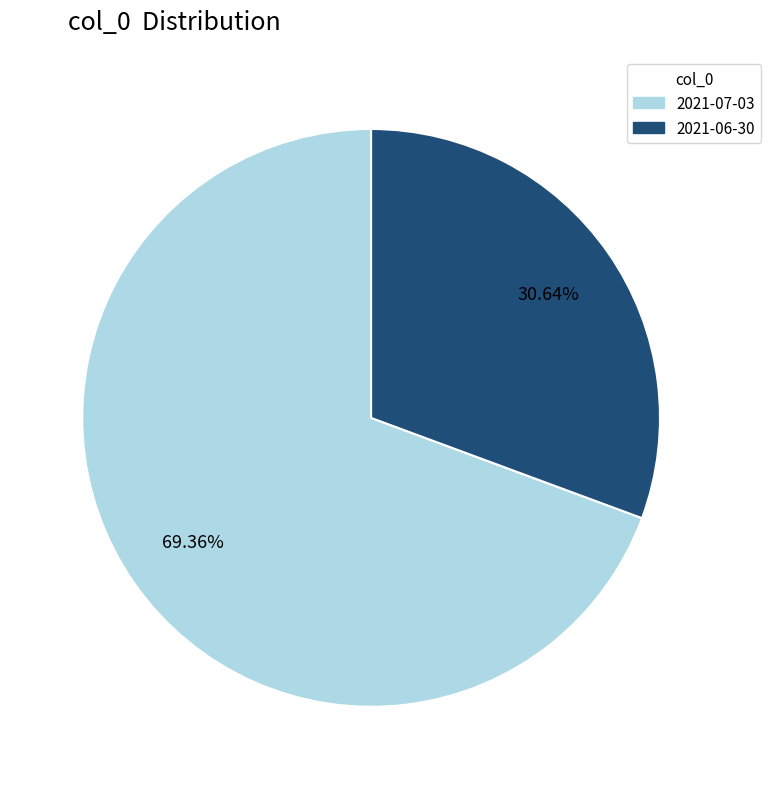

Which category has the smallest portion of the pie?

2021-06-30